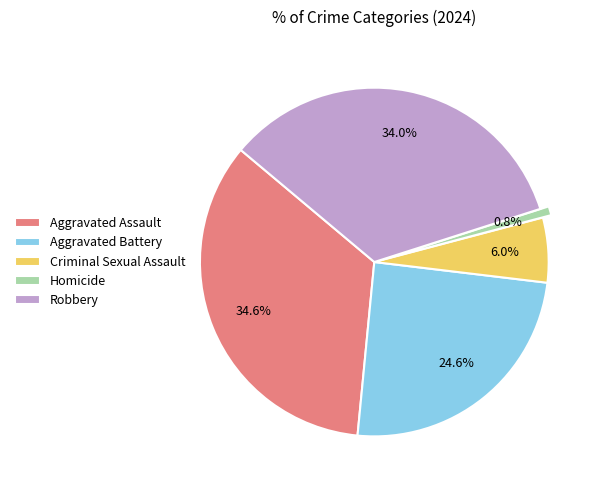

Which category has the smallest portion of the pie?

Homicide